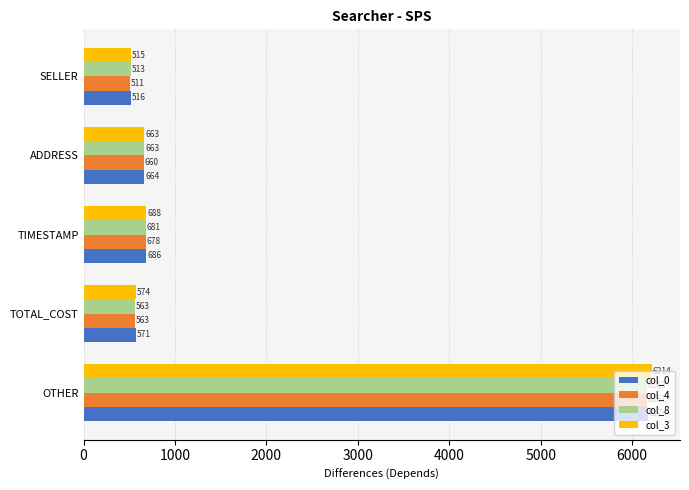

What is the greatest value displayed?

6214